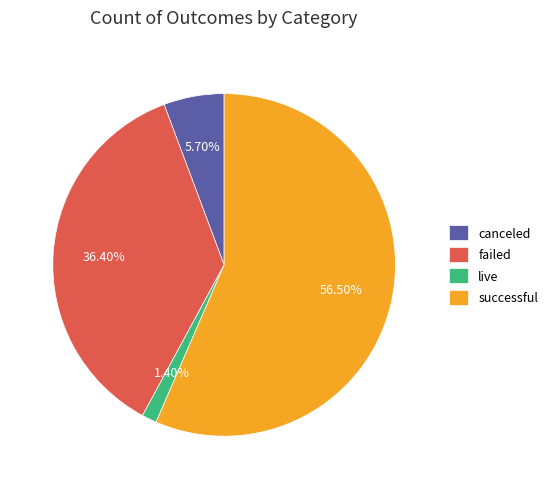

What is the largest slice in the pie chart?

successful